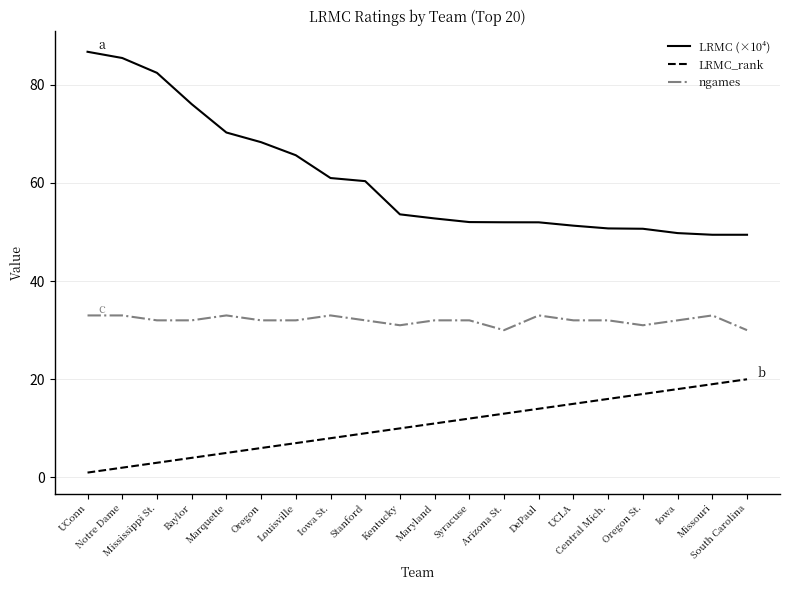

What is the maximum value for ngames?

33.0